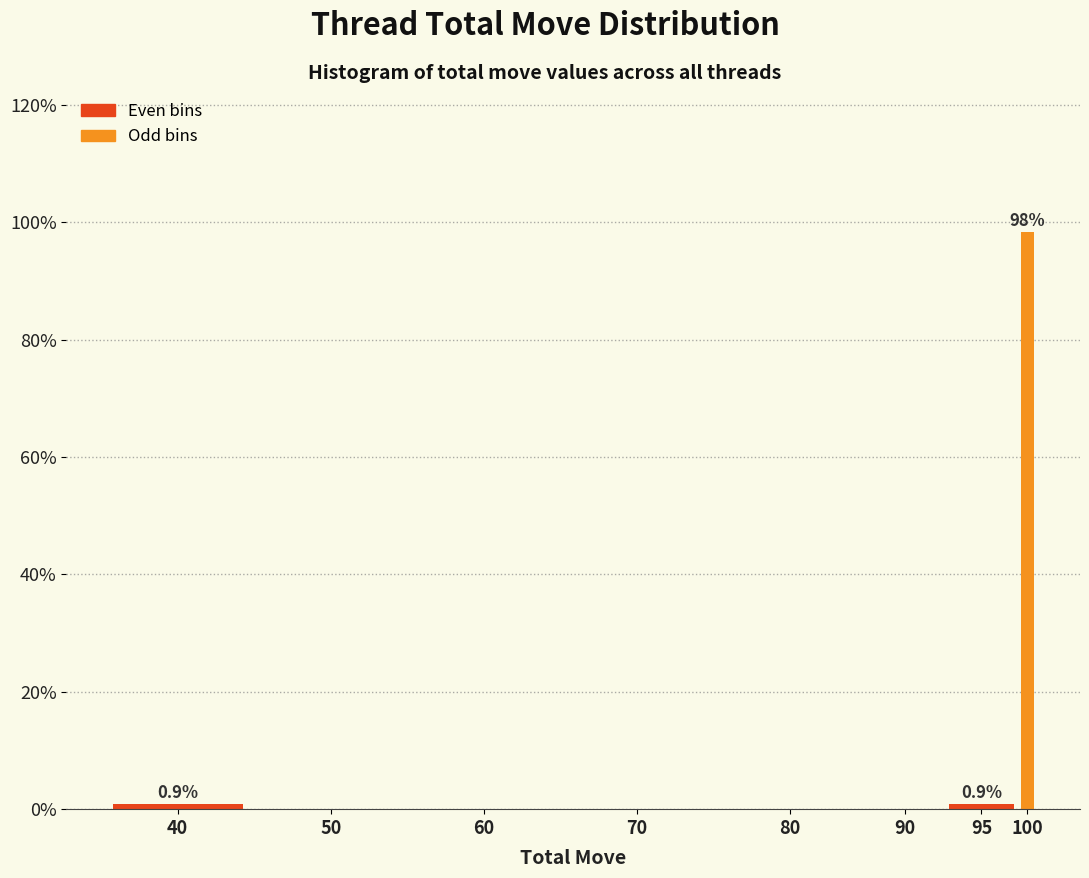

Reading right to left, list all the values displayed in this chart.

100=98.3	95=0.9	90=0.0	80=0.0	70=0.0	60=0.0	50=0.0	40=0.9